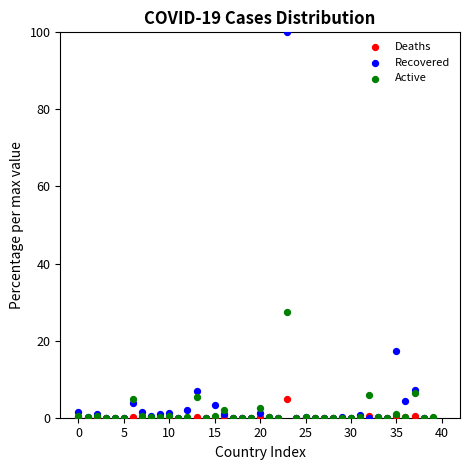

What are all the series names shown in the legend?

Deaths, Recovered, Active